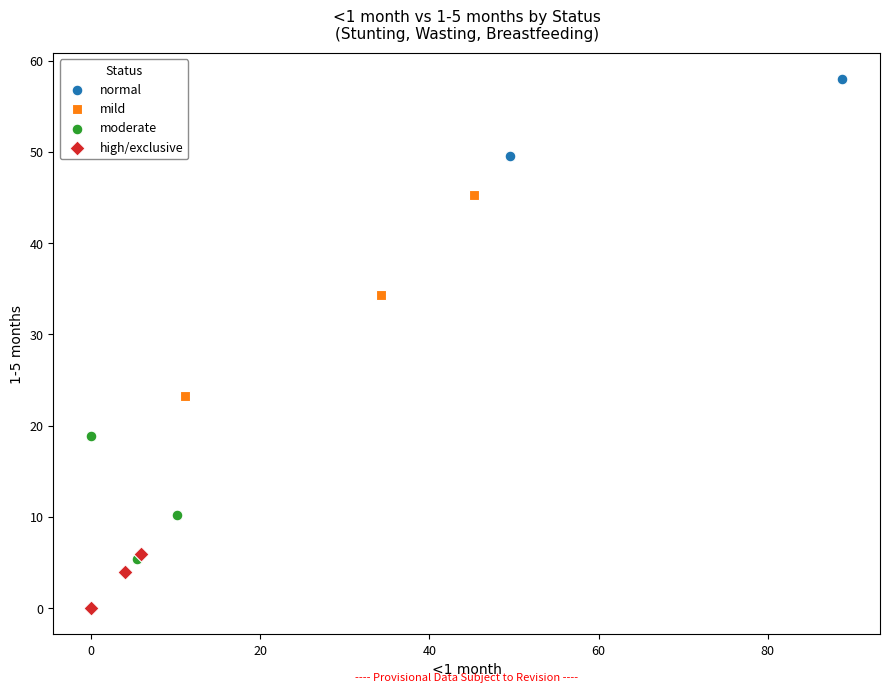

Which series reaches the maximum Y coordinate?

normal